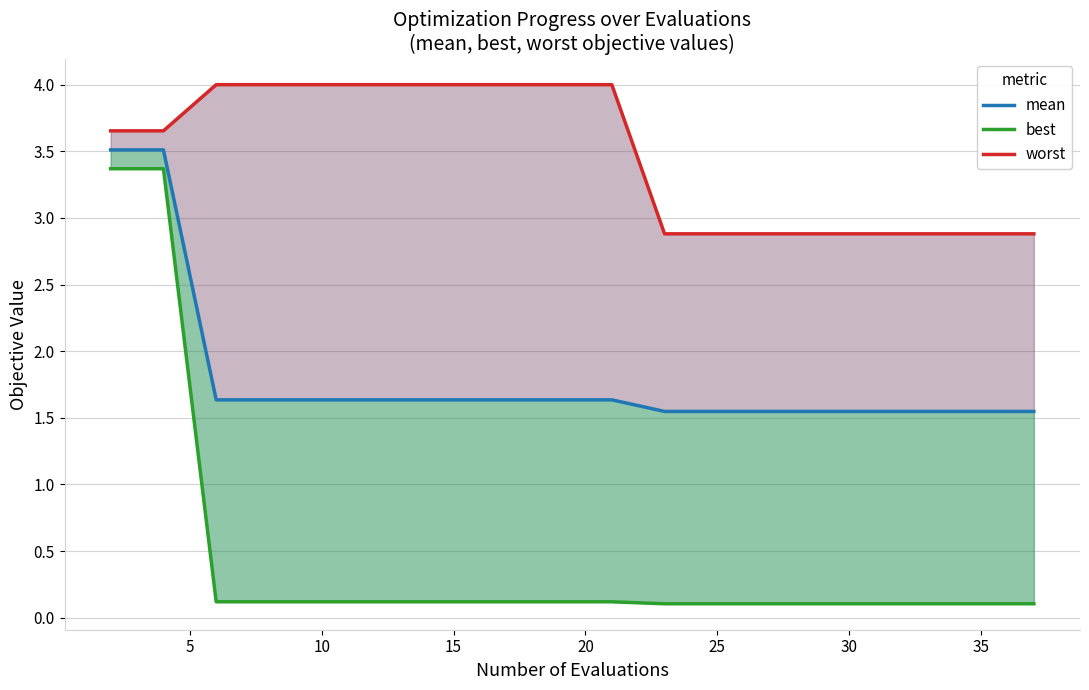

The mean series shows 1.6 at 25. True or false?

True